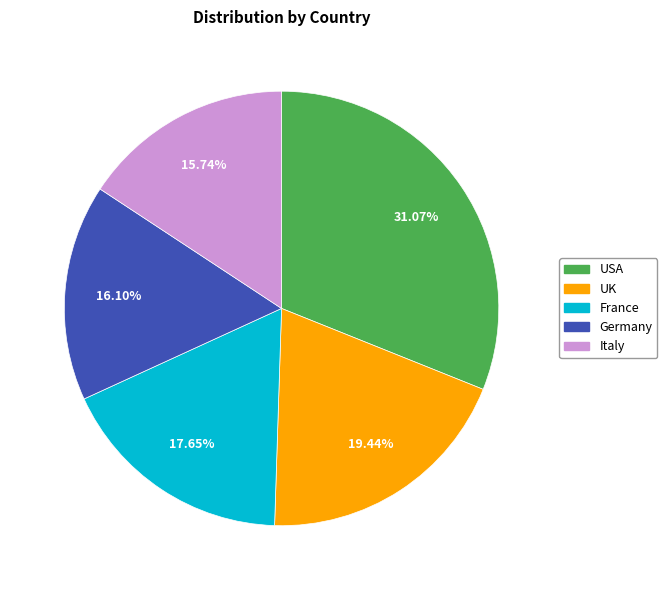

To the nearest percent, what is the difference between the largest and smallest slice percentages?

15%